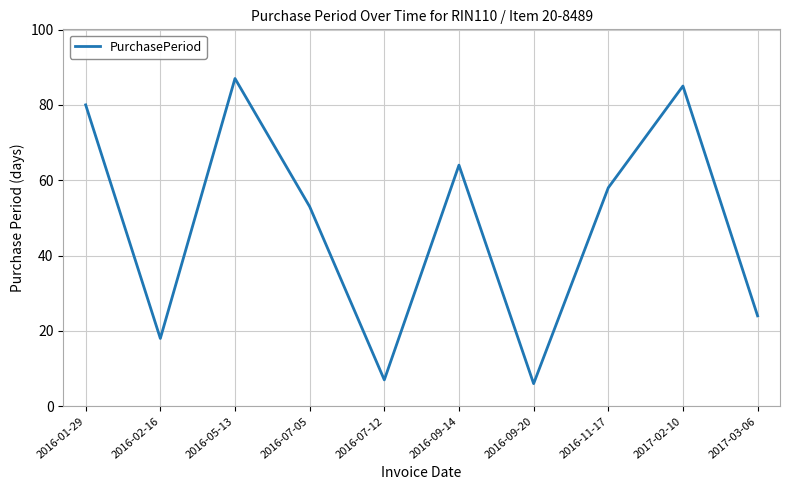

Reading right to left, list all the values displayed in this chart.

2017-03-06=24	2017-02-10=85	2016-11-17=58	2016-09-20=6	2016-09-14=64	2016-07-12=7	2016-07-05=53	2016-05-13=87	2016-02-16=18	2016-01-29=80